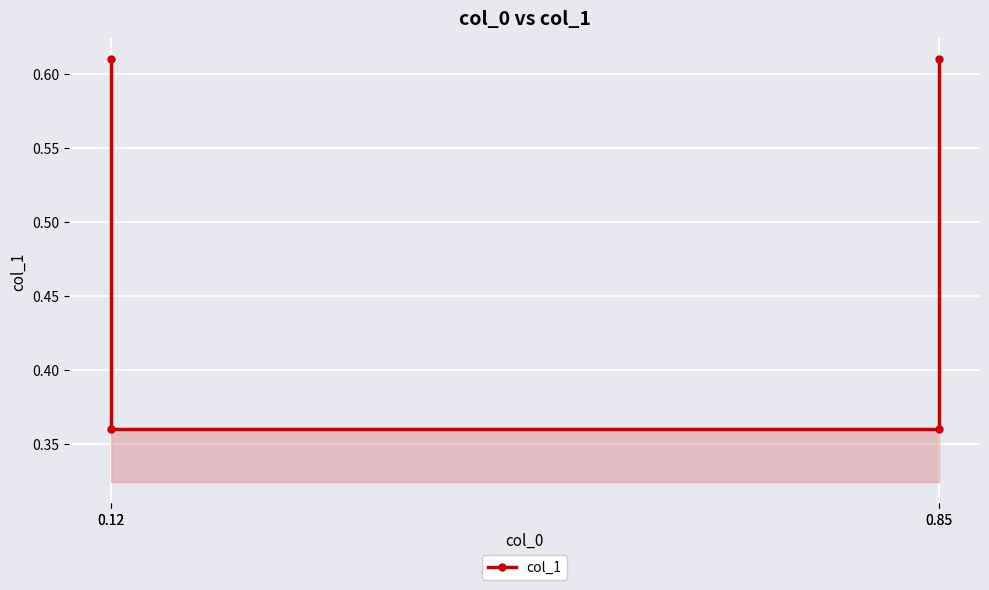

How many lines are shown in the chart?

1